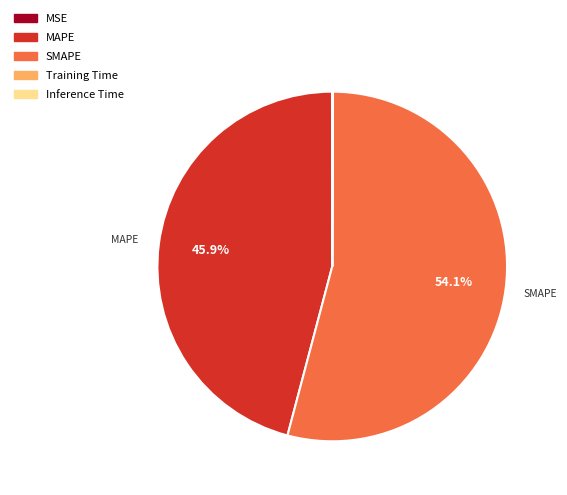

What portion of the pie excludes MAPE?

54.1%